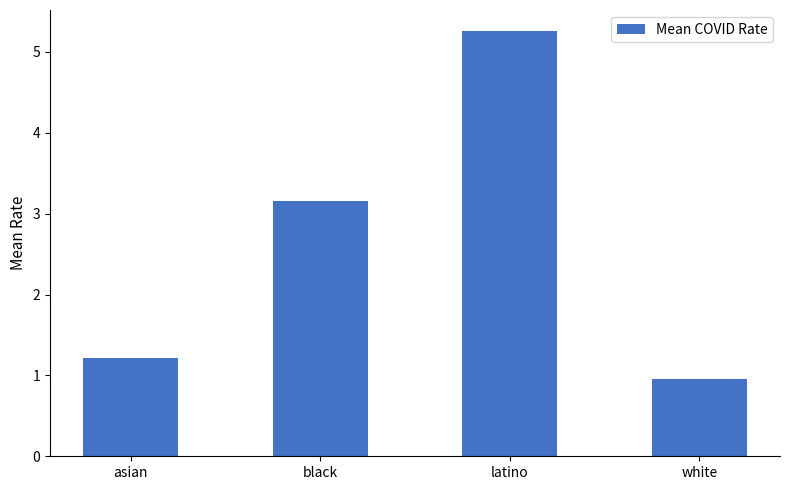

How many values are below 3?

2